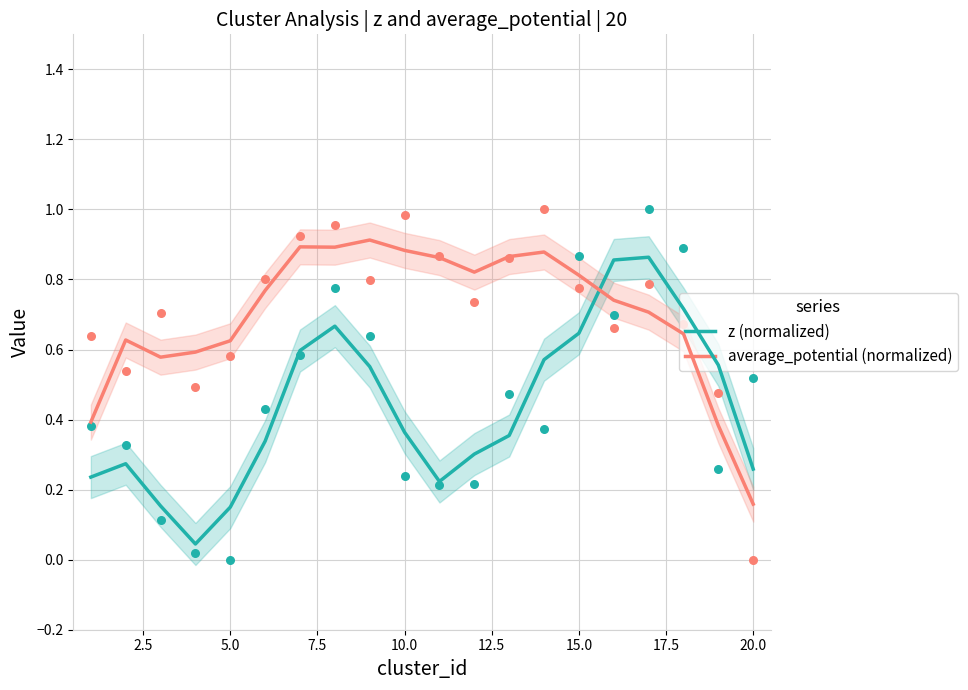

At how many categories does at least one series exceed 0?

20